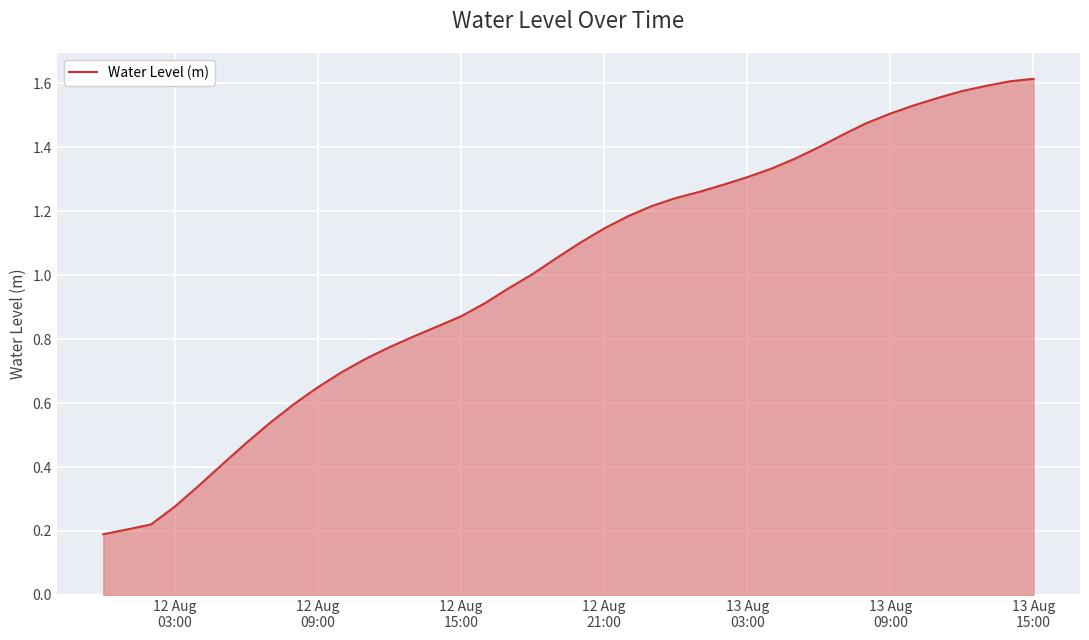

How many lines are shown in the chart?

1